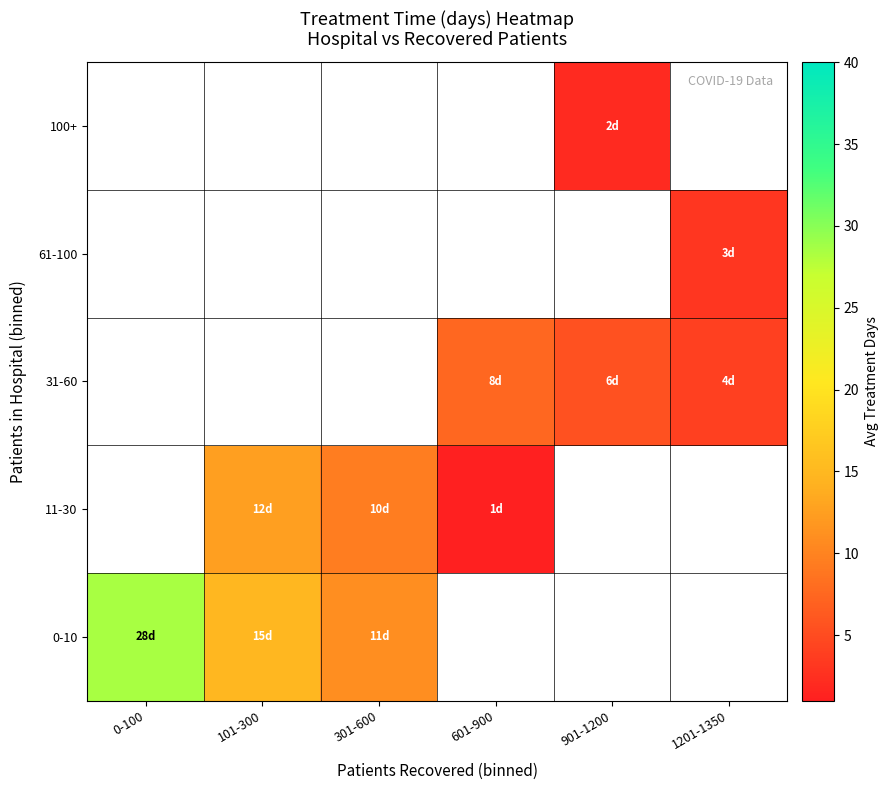

At how many categories does at least one series exceed 20?

1